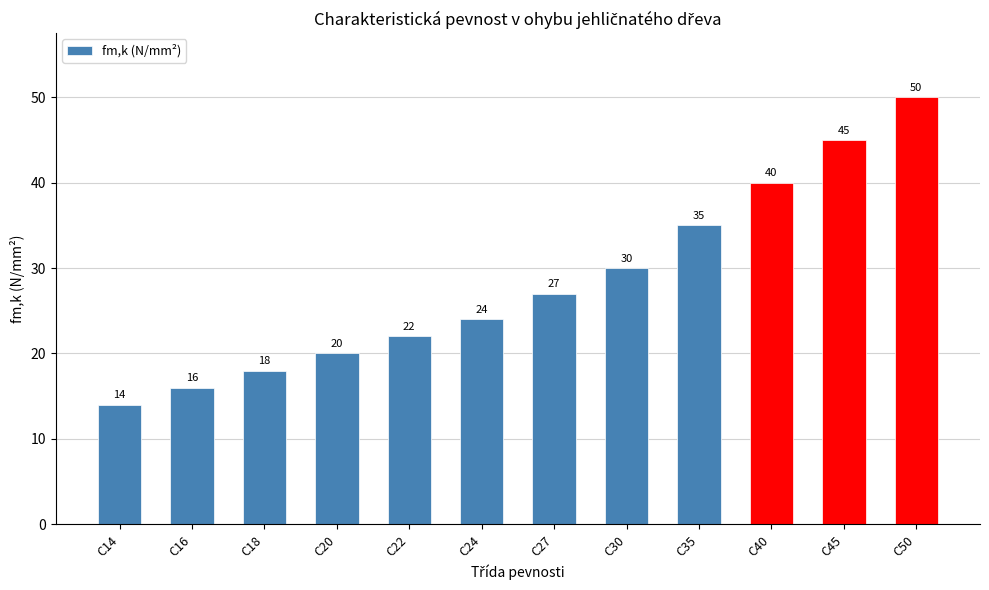

List the labels in order of value, largest first.

C50, C45, C40, C35, C30, C27, C24, C22, C20, C18, C16, C14